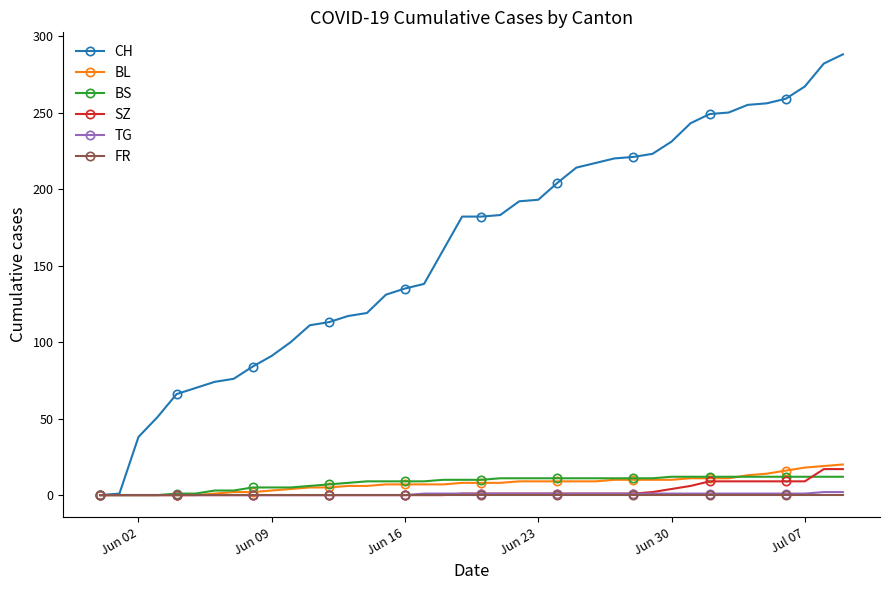

What is the sum of all TG values?

25